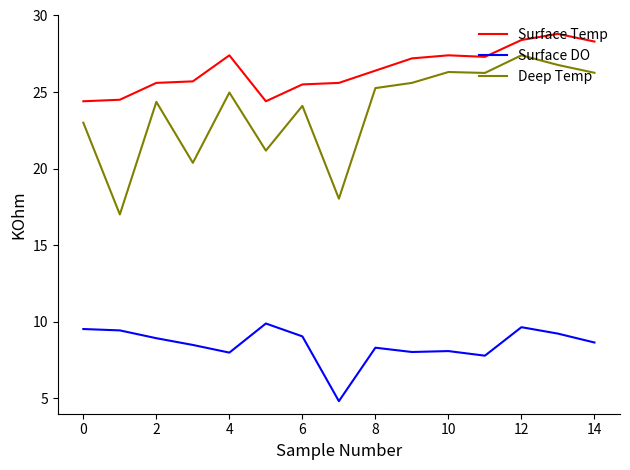

Which series has the largest total across all categories?

Surface Temp